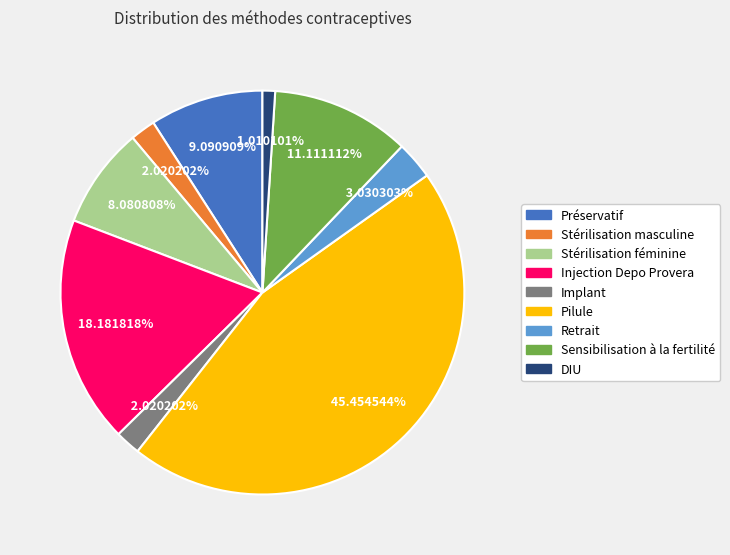

What percentage is the Sensibilisation à la fertilité slice, to the nearest percent?

11%